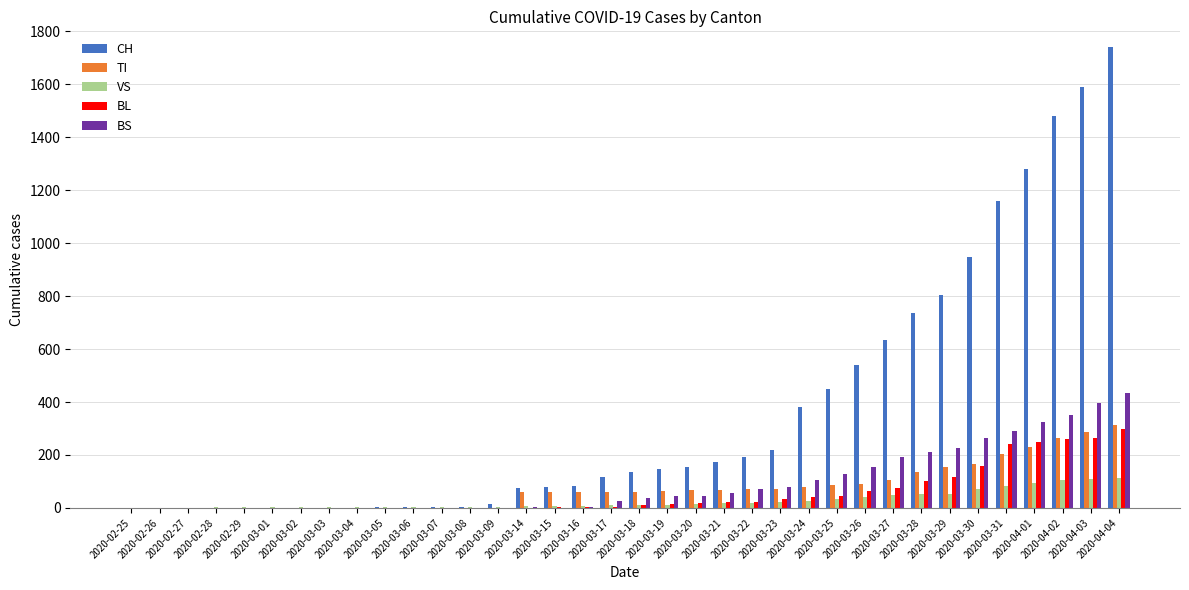

What is the highest value of the BL series?

298